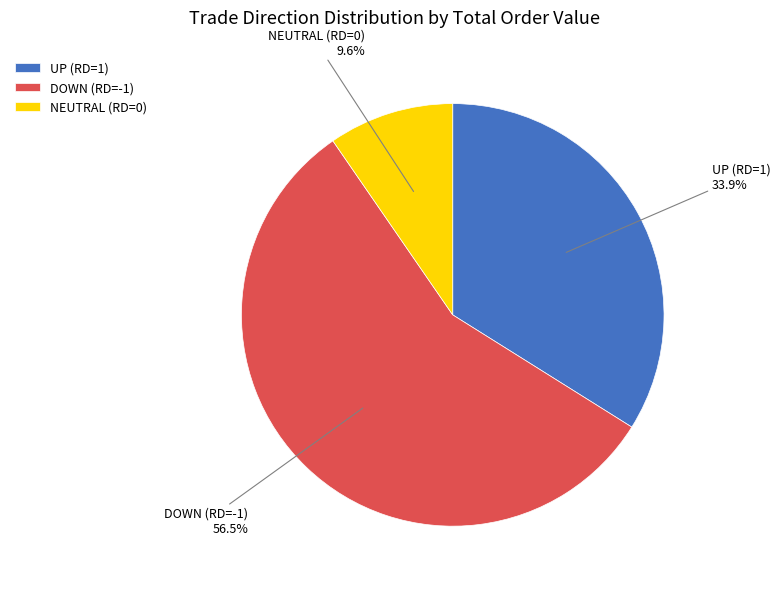

Combined, what portion of the pie is UP (RD=1) and DOWN (RD=-1)?

90.4%